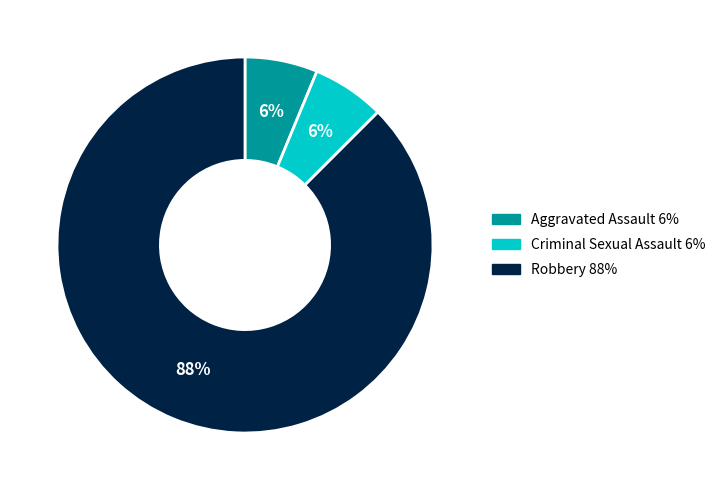

Between Robbery and Criminal Sexual Assault, which is larger?

Robbery